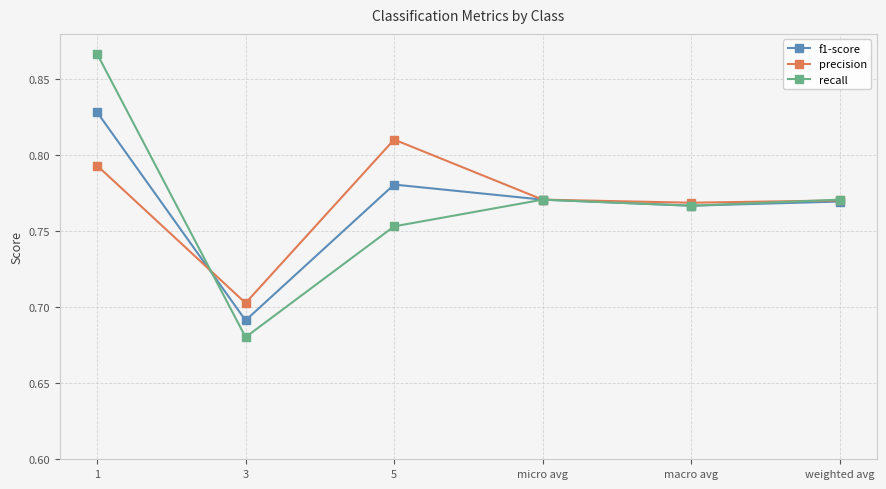

Where is recall nearest to the value 0?

3